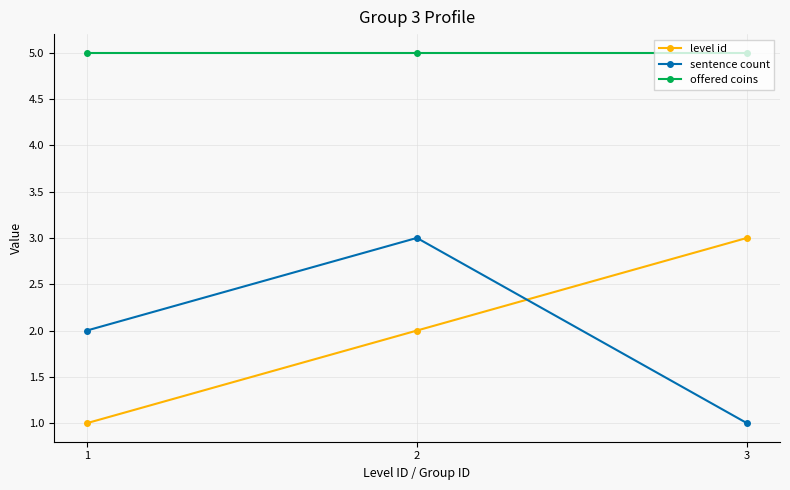

What are all the series names shown in the legend?

level id, sentence count, offered coins